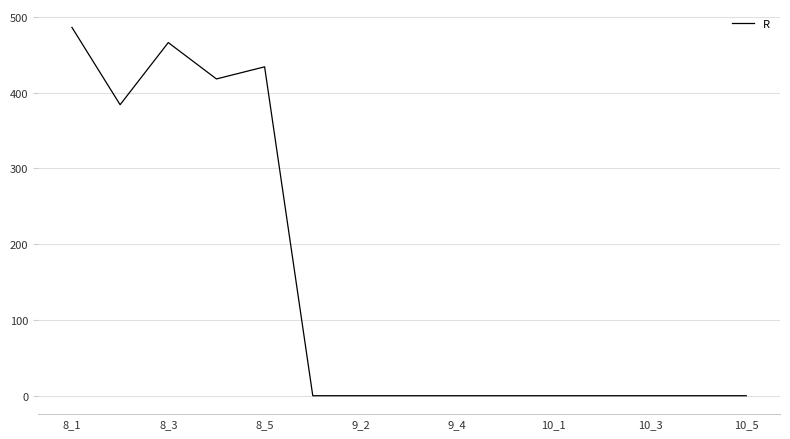

How many lines are shown in the chart?

1